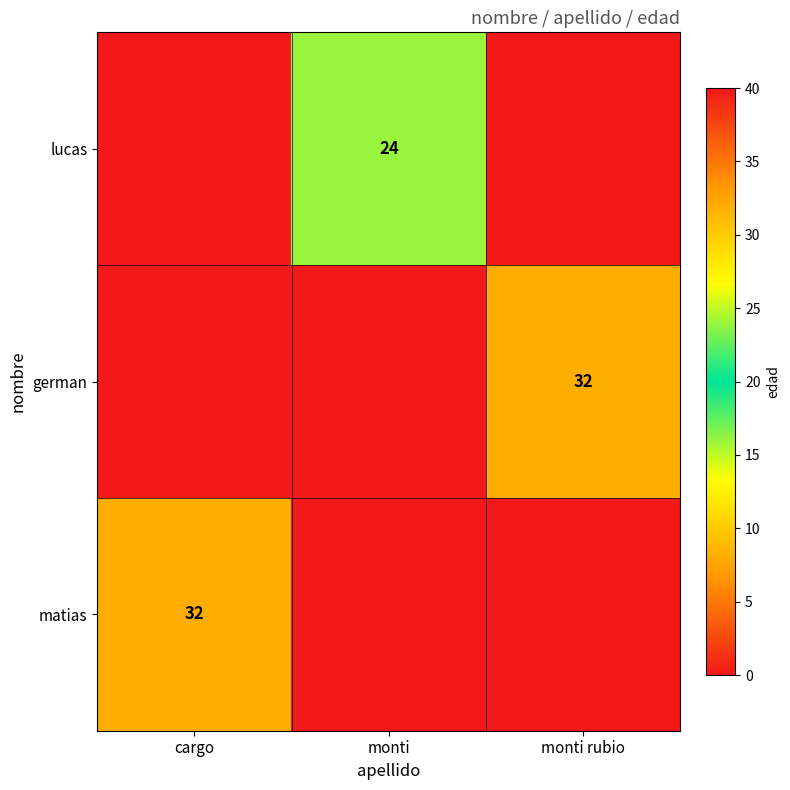

Is it true that german equals 16 at monti rubio?

False